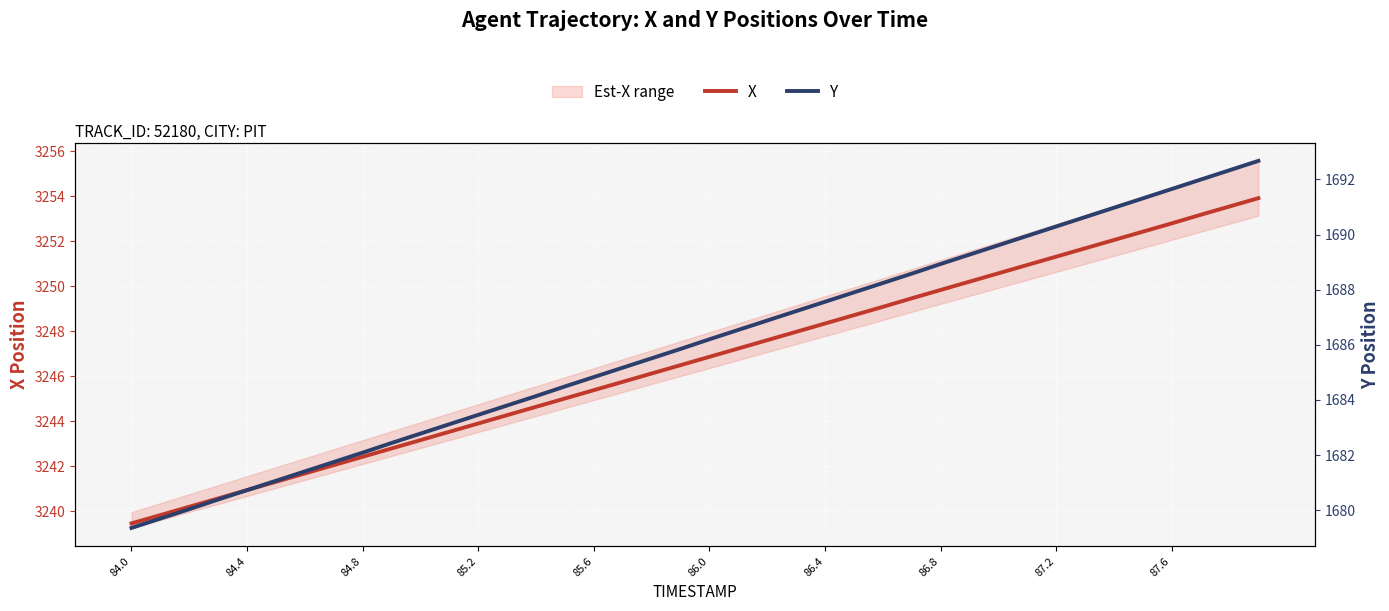

True or false: Y and X cross at least once.

False